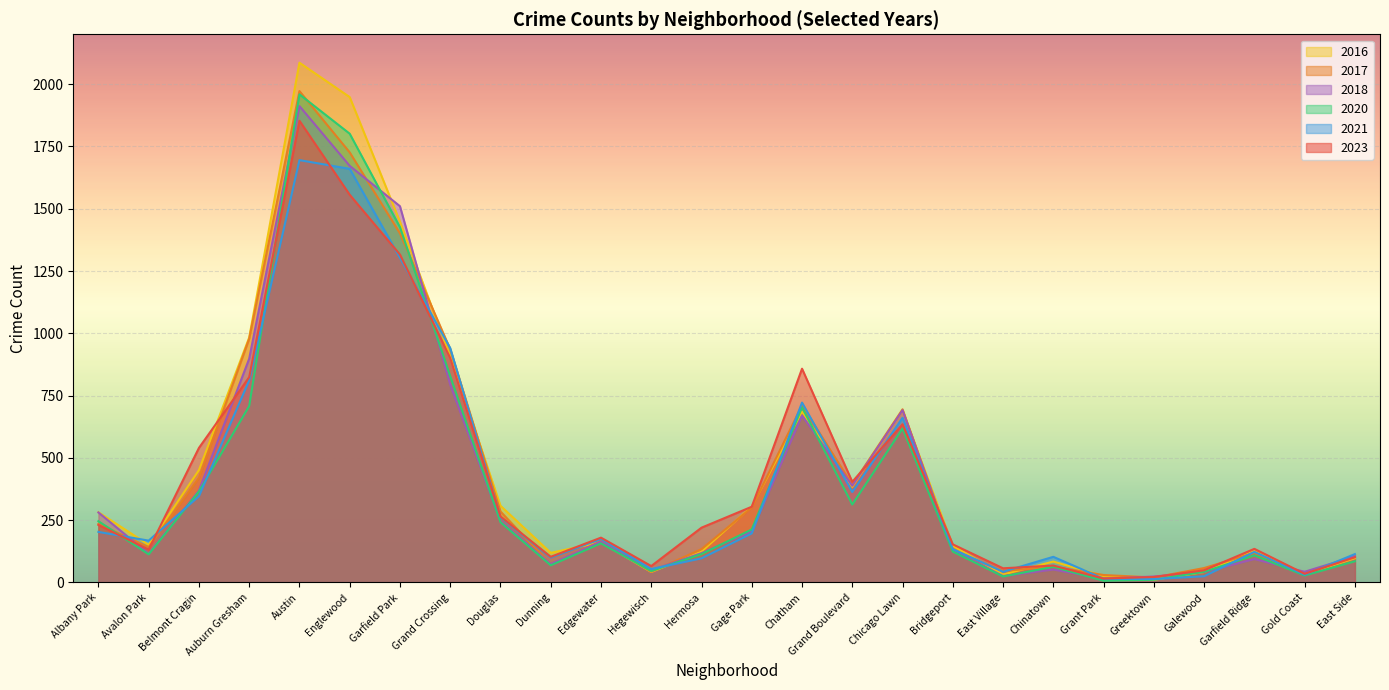

Which series has the widest spread of values?

2016